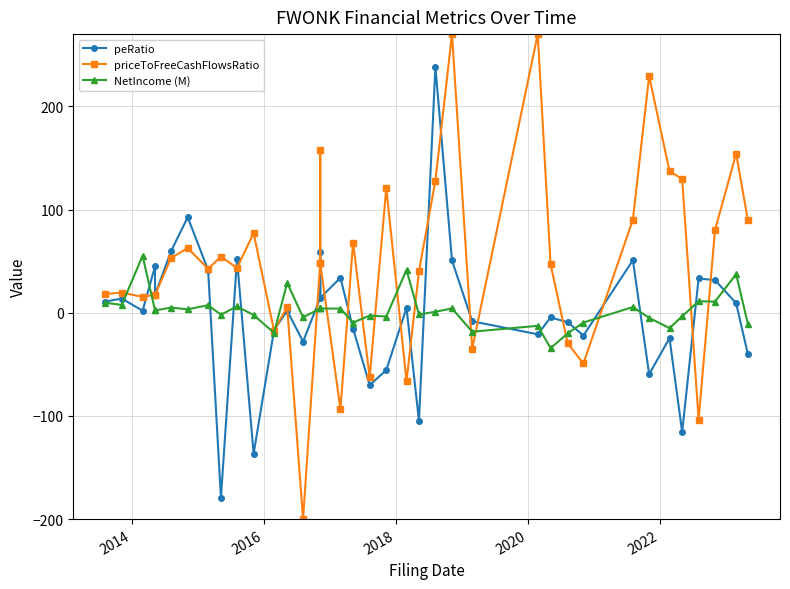

Which series ends up on top after the final intersection of peRatio and priceToFreeCashFlowsRatio?

priceToFreeCashFlowsRatio